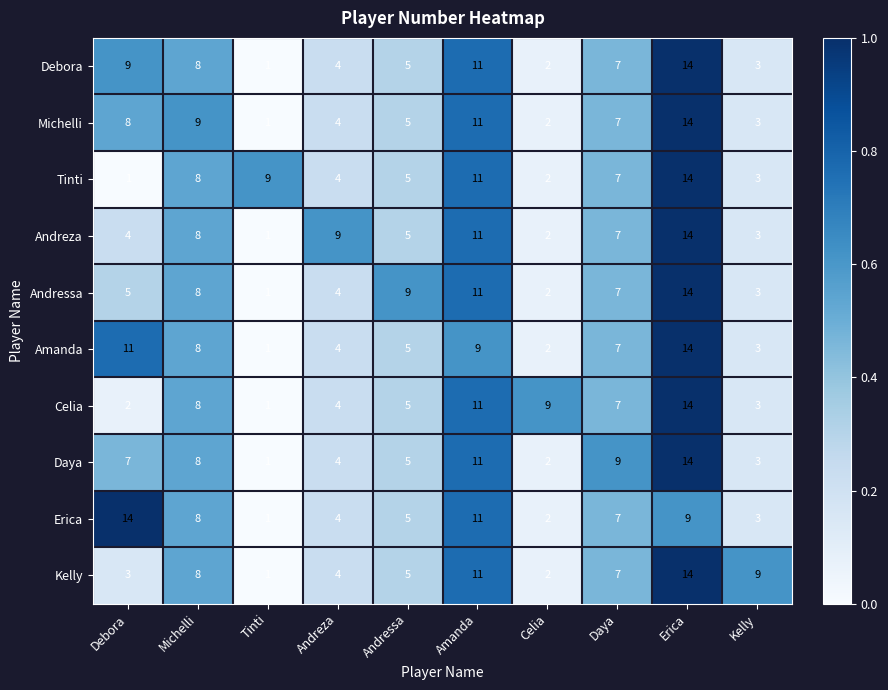

At which category is the sum across all series the highest?

Erica